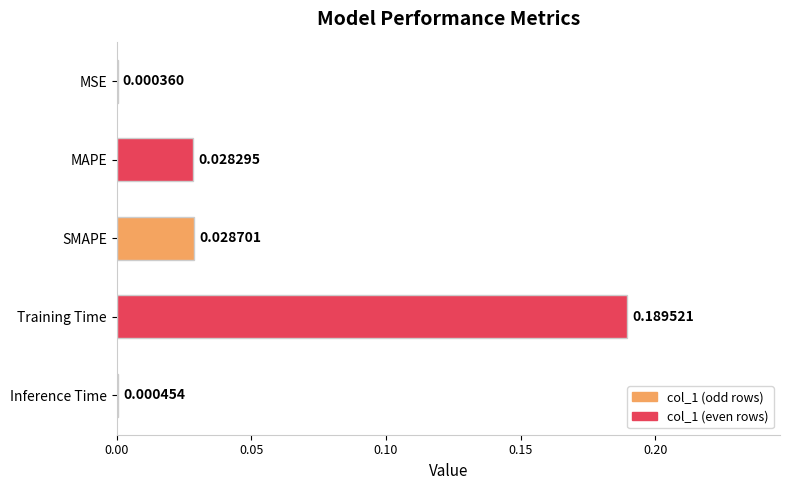

Which has a higher value, SMAPE or Training Time?

Training Time